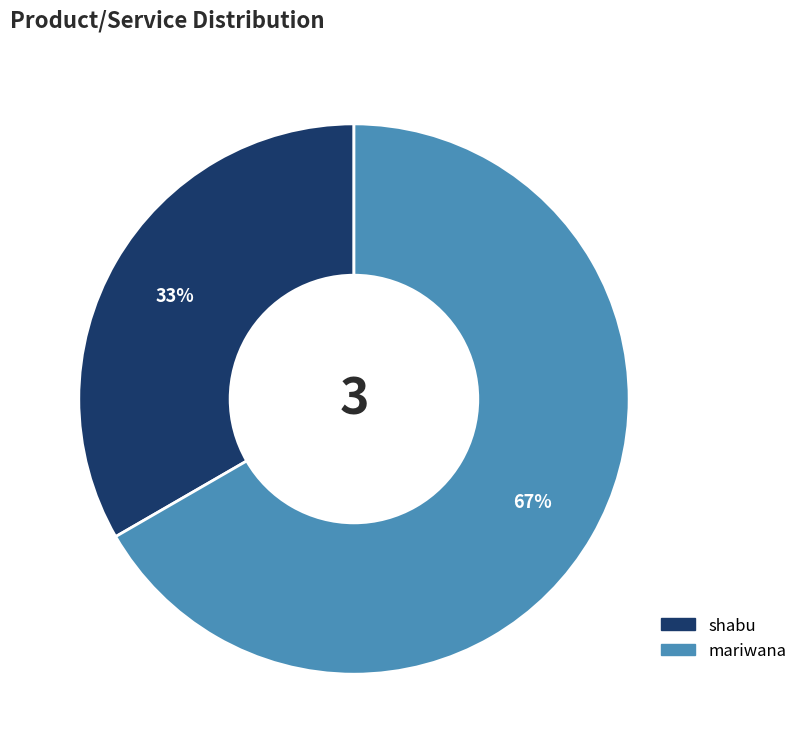

What is the largest slice in the pie chart?

mariwana